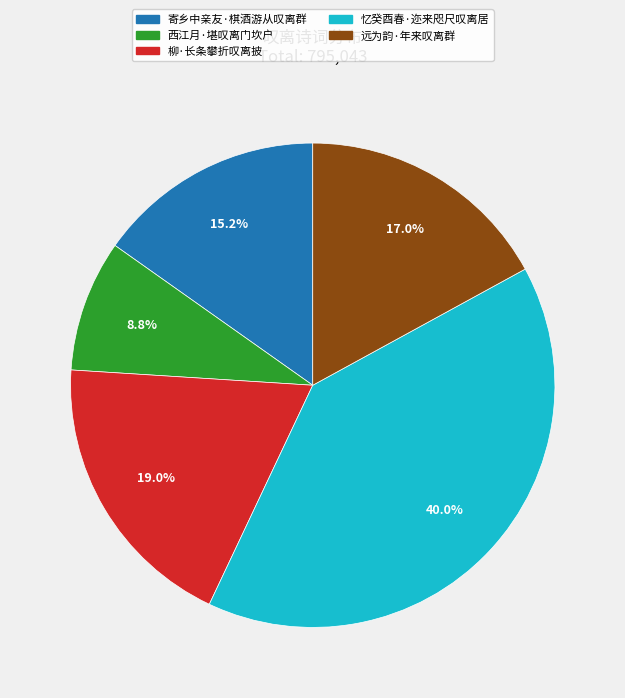

What is the largest slice in the pie chart?

忆癸酉春·迩来咫尺叹离居